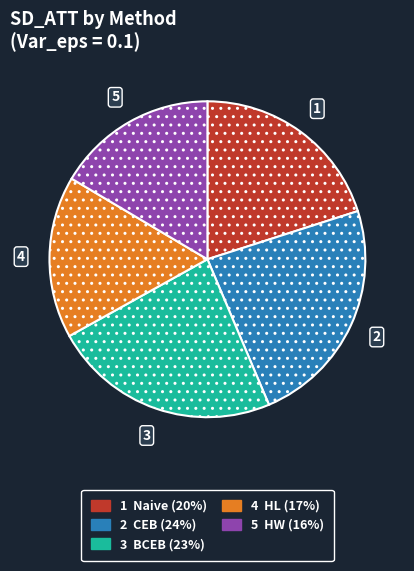

Is there any slice that represents more than half of the pie?

No